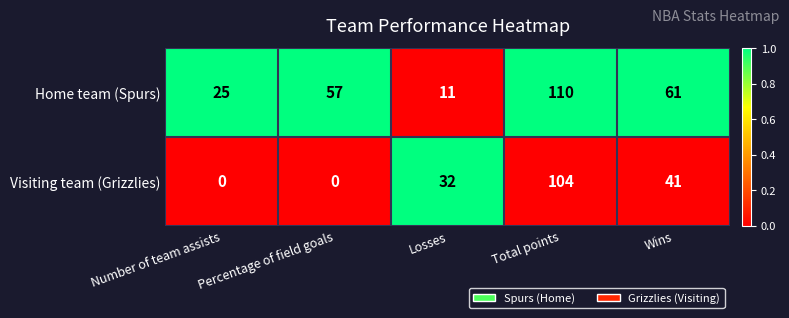

What is the greatest value displayed?

110